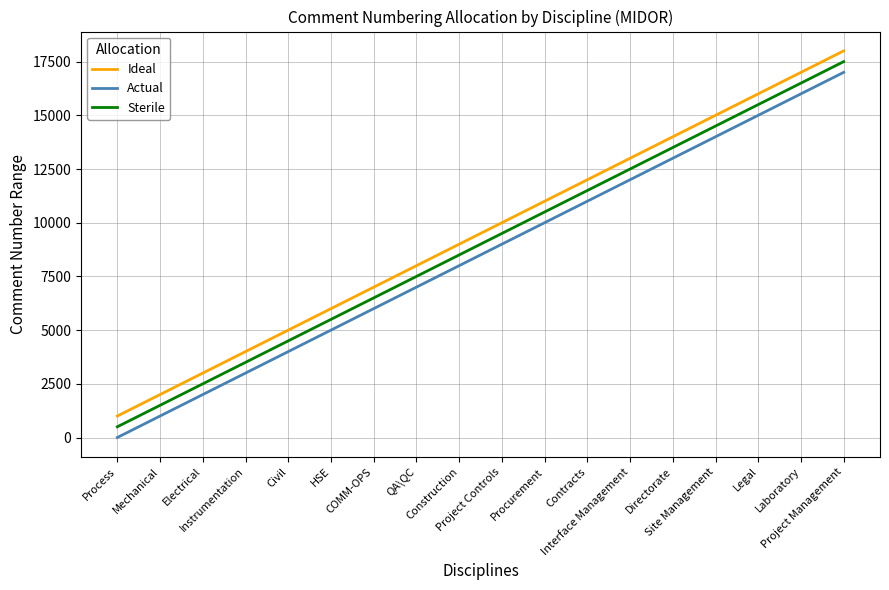

List the series in order of their peak value, lowest first.

Actual, Sterile, Ideal